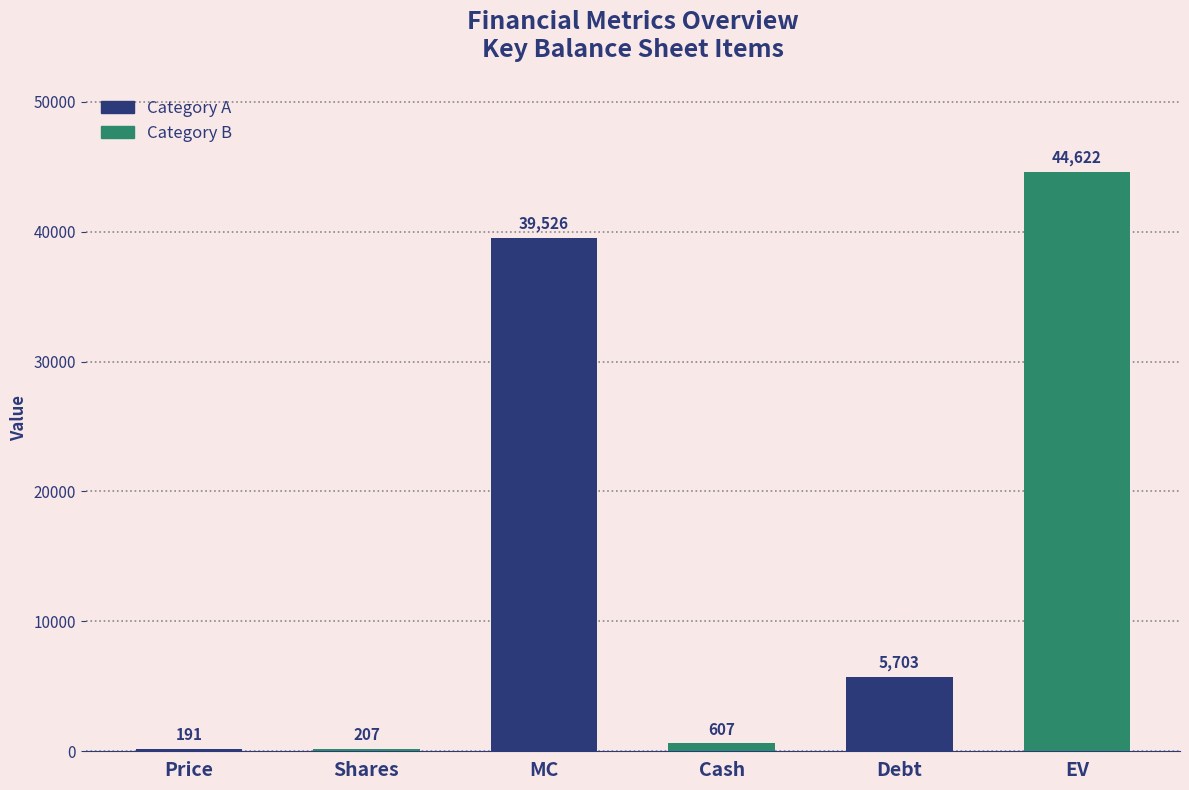

What is the greatest value displayed?

44622.2